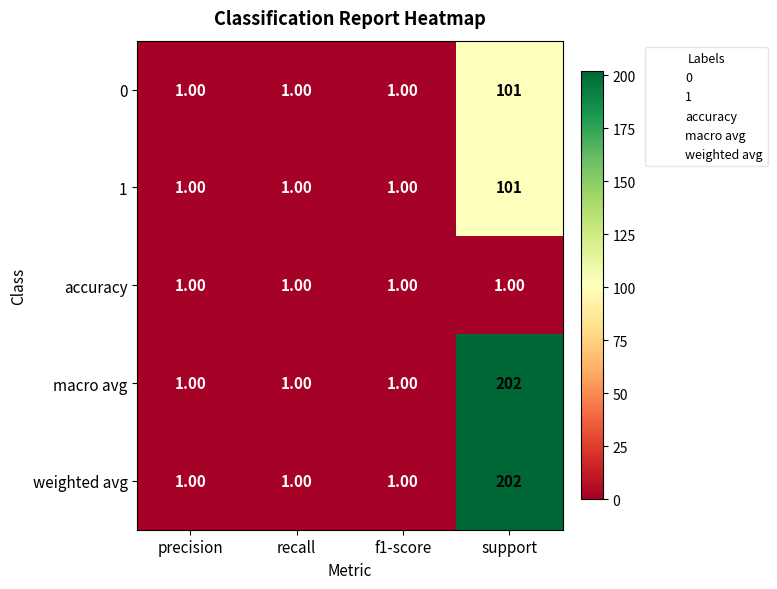

Which category has the highest value in the macro avg series?

support